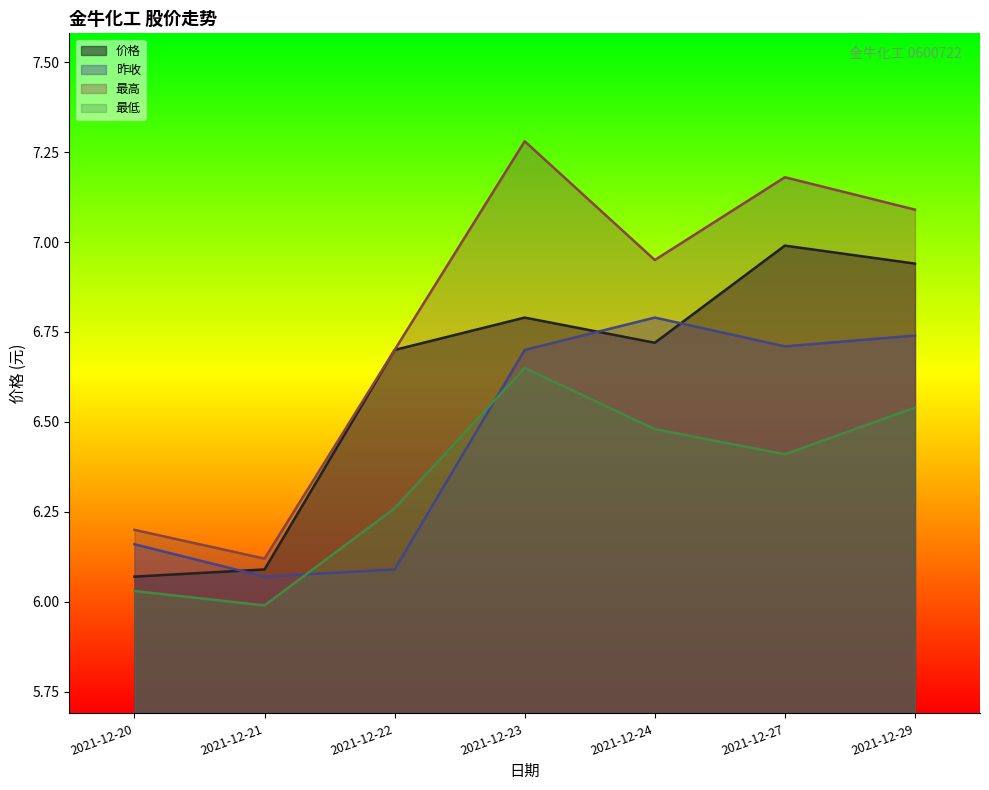

Where is 最高 nearest to the value 6?

2021-12-21